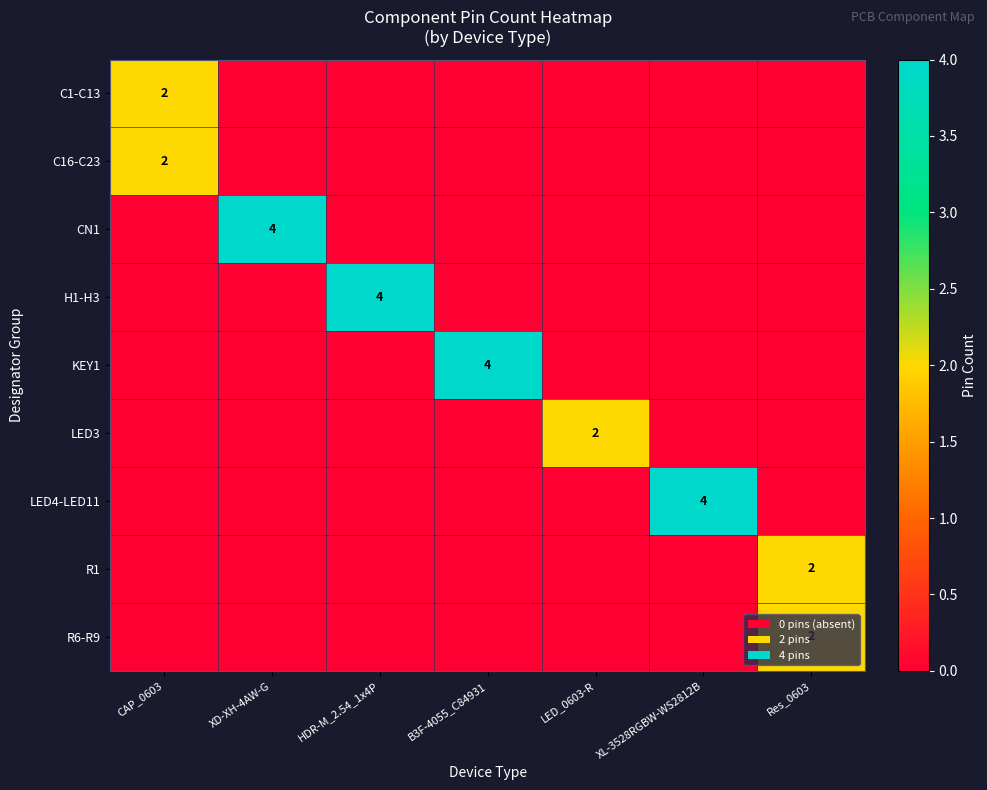

Is it true that C16-C23 equals 2 at CAP_0603?

True